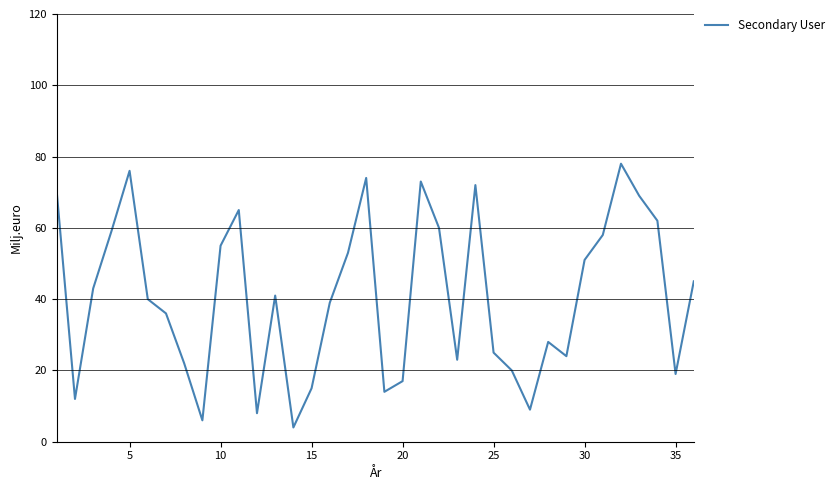

What is the minimum value shown in the chart?

4